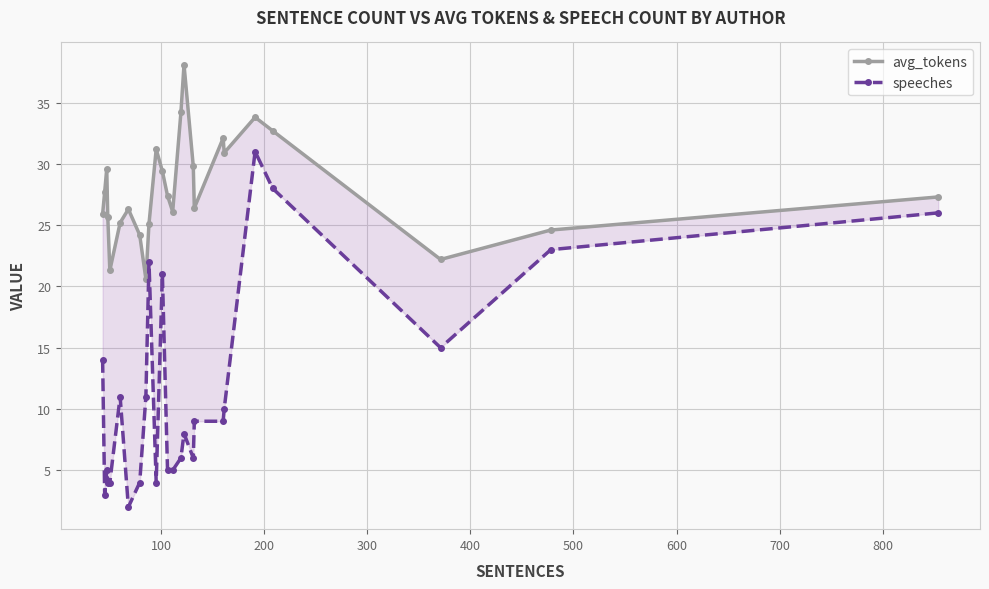

Is it true that avg_tokens equals 11.2 at 300?

False